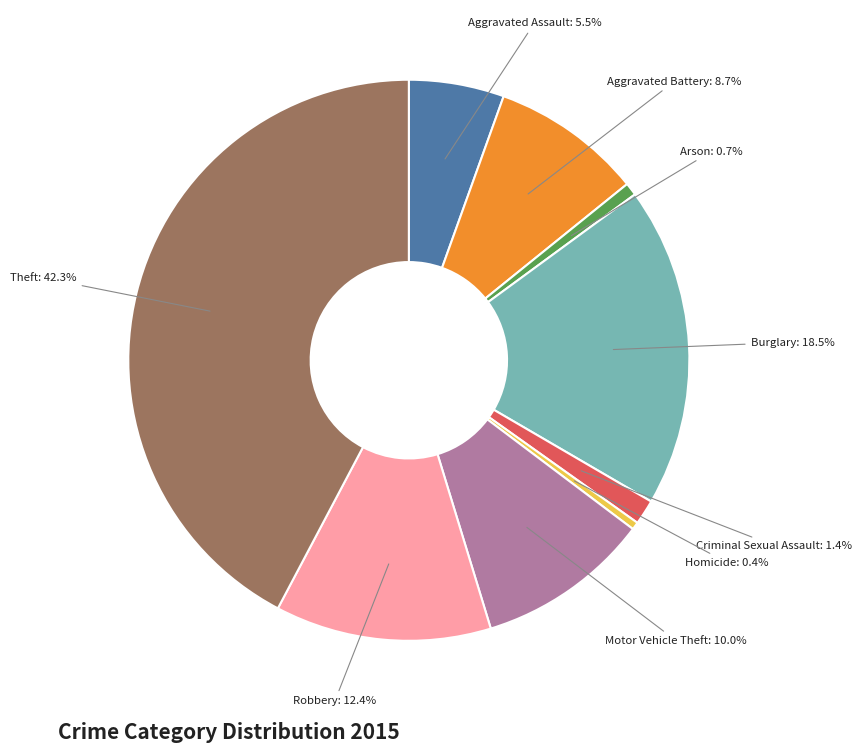

How many slices are in this pie chart?

9